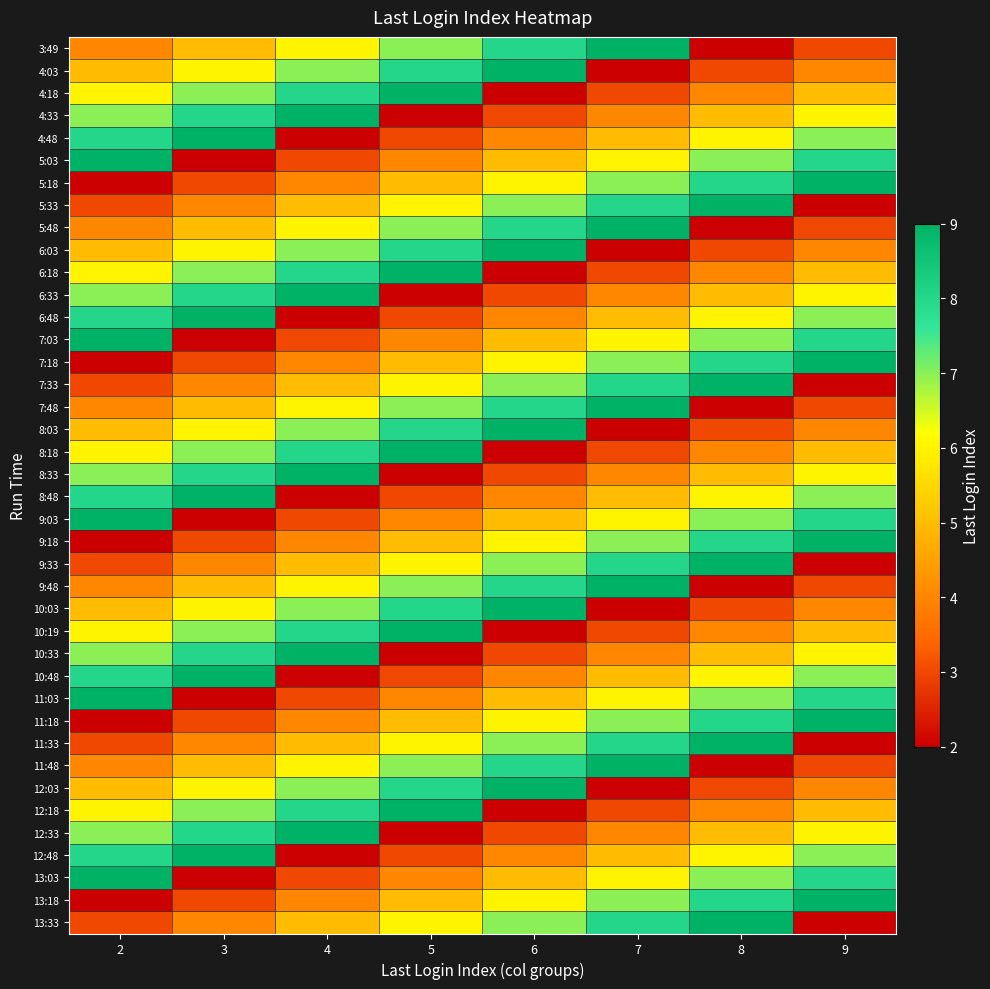

Reading right to left, what are all the values shown in this chart?

3:49: 9=3	8=2	7=9	6=8	5=7	4=6	3=5	2=4
4:03: 9=4	8=3	7=2	6=9	5=8	4=7	3=6	2=5
4:18: 9=5	8=4	7=3	6=2	5=9	4=8	3=7	2=6
4:33: 9=6	8=5	7=4	6=3	5=2	4=9	3=8	2=7
4:48: 9=7	8=6	7=5	6=4	5=3	4=2	3=9	2=8
5:03: 9=8	8=7	7=6	6=5	5=4	4=3	3=2	2=9
5:18: 9=9	8=8	7=7	6=6	5=5	4=4	3=3	2=2
5:33: 9=2	8=9	7=8	6=7	5=6	4=5	3=4	2=3
5:48: 9=3	8=2	7=9	6=8	5=7	4=6	3=5	2=4
6:03: 9=4	8=3	7=2	6=9	5=8	4=7	3=6	2=5
6:18: 9=5	8=4	7=3	6=2	5=9	4=8	3=7	2=6
6:33: 9=6	8=5	7=4	6=3	5=2	4=9	3=8	2=7
6:48: 9=7	8=6	7=5	6=4	5=3	4=2	3=9	2=8
7:03: 9=8	8=7	7=6	6=5	5=4	4=3	3=2	2=9
7:18: 9=9	8=8	7=7	6=6	5=5	4=4	3=3	2=2
7:33: 9=2	8=9	7=8	6=7	5=6	4=5	3=4	2=3
7:48: 9=3	8=2	7=9	6=8	5=7	4=6	3=5	2=4
8:03: 9=4	8=3	7=2	6=9	5=8	4=7	3=6	2=5
8:18: 9=5	8=4	7=3	6=2	5=9	4=8	3=7	2=6
8:33: 9=6	8=5	7=4	6=3	5=2	4=9	3=8	2=7
8:48: 9=7	8=6	7=5	6=4	5=3	4=2	3=9	2=8
9:03: 9=8	8=7	7=6	6=5	5=4	4=3	3=2	2=9
9:18: 9=9	8=8	7=7	6=6	5=5	4=4	3=3	2=2
9:33: 9=2	8=9	7=8	6=7	5=6	4=5	3=4	2=3
9:48: 9=3	8=2	7=9	6=8	5=7	4=6	3=5	2=4
10:03: 9=4	8=3	7=2	6=9	5=8	4=7	3=6	2=5
10:19: 9=5	8=4	7=3	6=2	5=9	4=8	3=7	2=6
10:33: 9=6	8=5	7=4	6=3	5=2	4=9	3=8	2=7
10:48: 9=7	8=6	7=5	6=4	5=3	4=2	3=9	2=8
11:03: 9=8	8=7	7=6	6=5	5=4	4=3	3=2	2=9
11:18: 9=9	8=8	7=7	6=6	5=5	4=4	3=3	2=2
11:33: 9=2	8=9	7=8	6=7	5=6	4=5	3=4	2=3
11:48: 9=3	8=2	7=9	6=8	5=7	4=6	3=5	2=4
12:03: 9=4	8=3	7=2	6=9	5=8	4=7	3=6	2=5
12:18: 9=5	8=4	7=3	6=2	5=9	4=8	3=7	2=6
12:33: 9=6	8=5	7=4	6=3	5=2	4=9	3=8	2=7
12:48: 9=7	8=6	7=5	6=4	5=3	4=2	3=9	2=8
13:03: 9=8	8=7	7=6	6=5	5=4	4=3	3=2	2=9
13:18: 9=9	8=8	7=7	6=6	5=5	4=4	3=3	2=2
13:33: 9=2	8=9	7=8	6=7	5=6	4=5	3=4	2=3